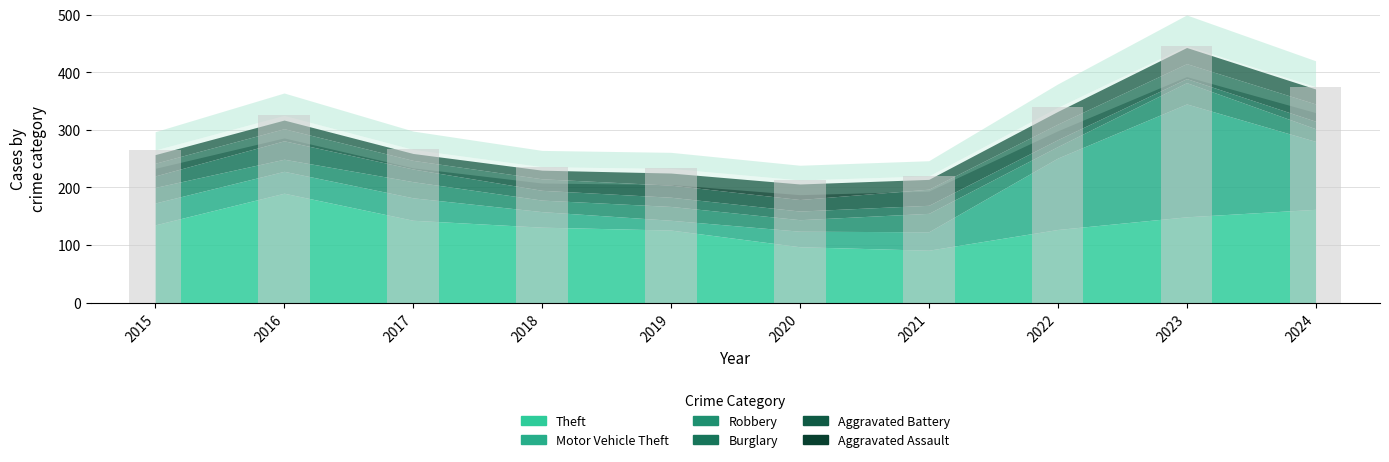

How many categories are shown in the chart?

10